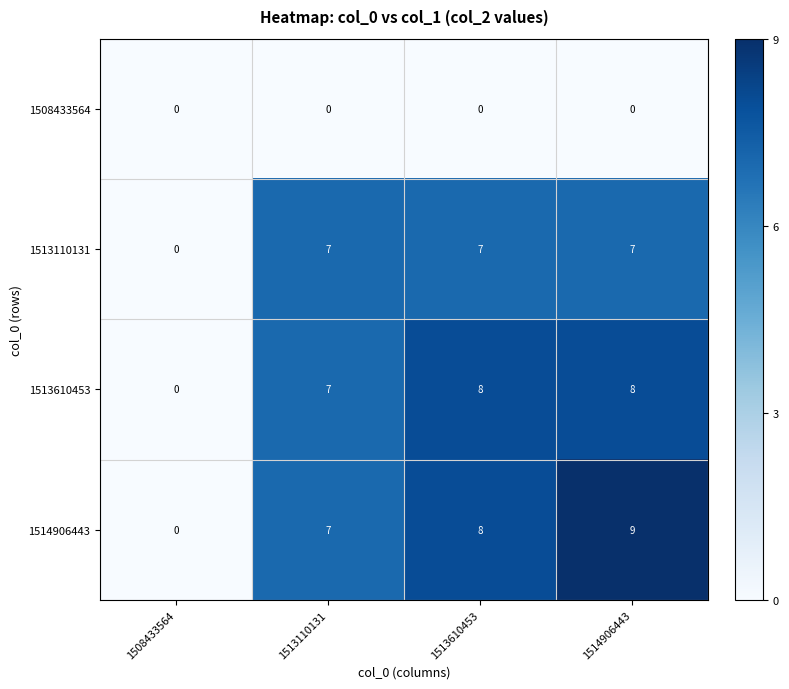

Is the value of 1514906443 at 1513610453 greater than the value of 1508433564 at 1513610453?

Yes